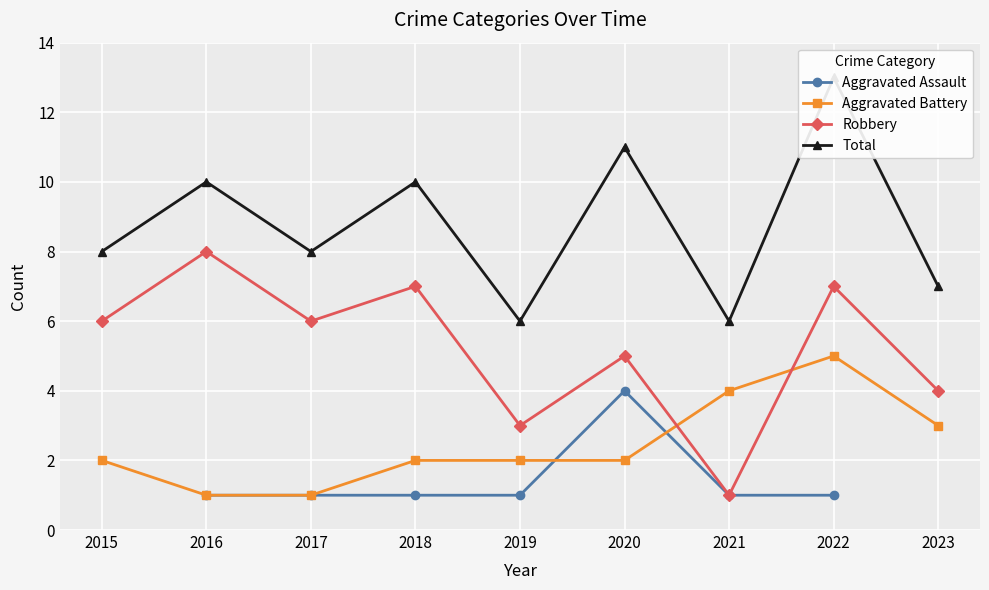

What are all the series names shown in the legend?

Aggravated Assault, Aggravated Battery, Robbery, Total